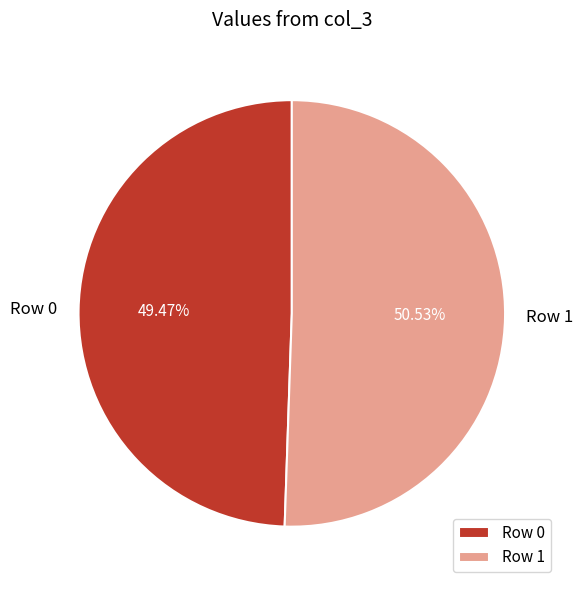

How much of the chart is everything except Row 0?

50.5%